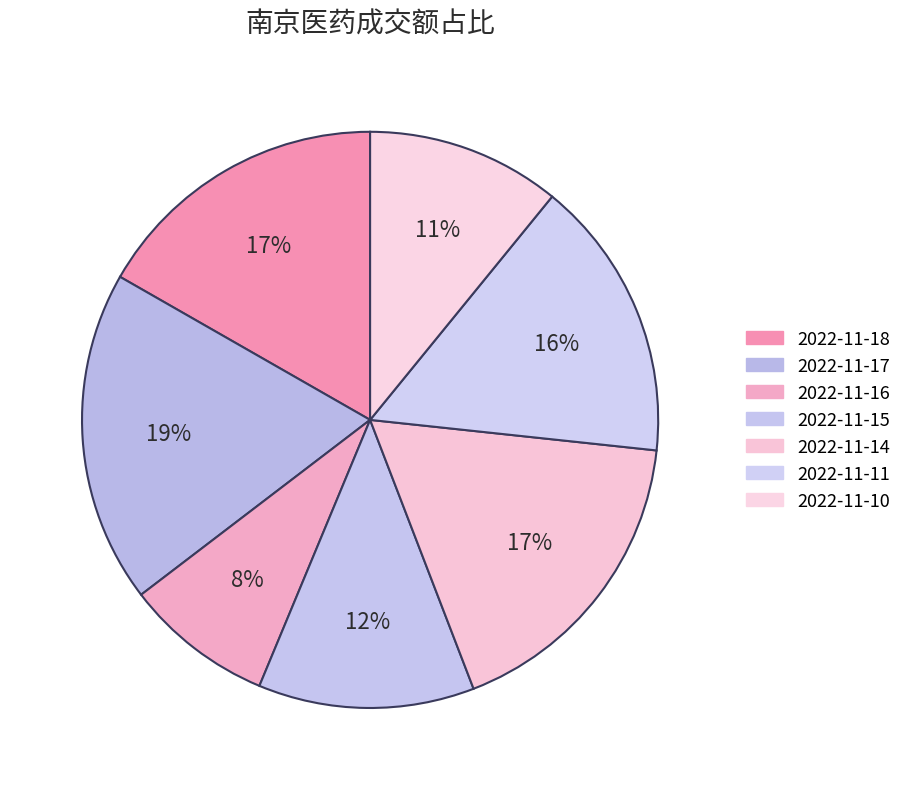

How many segments does this pie chart have?

7